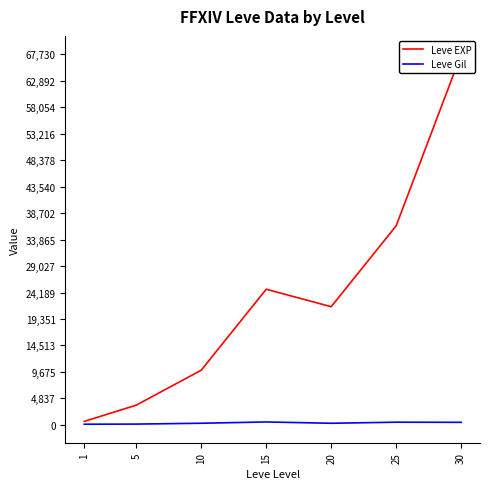

Reading left to right, extract all data points from this chart.

Leve EXP: 1=630	5=3600	10=9990	15=24790	20=21600	25=36390	30=67730
Leve Gil: 1=113	5=139	10=293	15=529	20=290	25=485	30=463